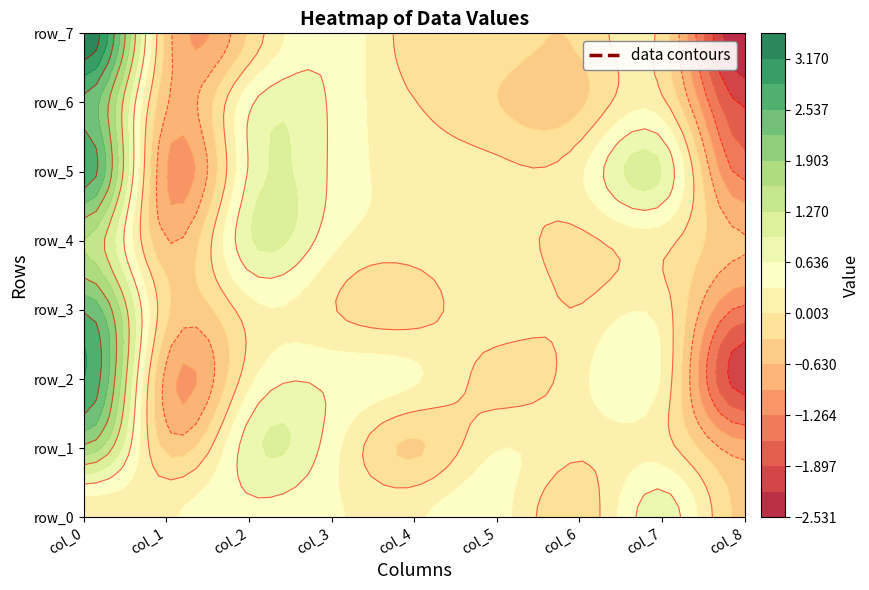

Rank the series at col_4 from highest to lowest value.

row_2, row_0, row_5, row_4, row_6, row_3, row_7, row_1